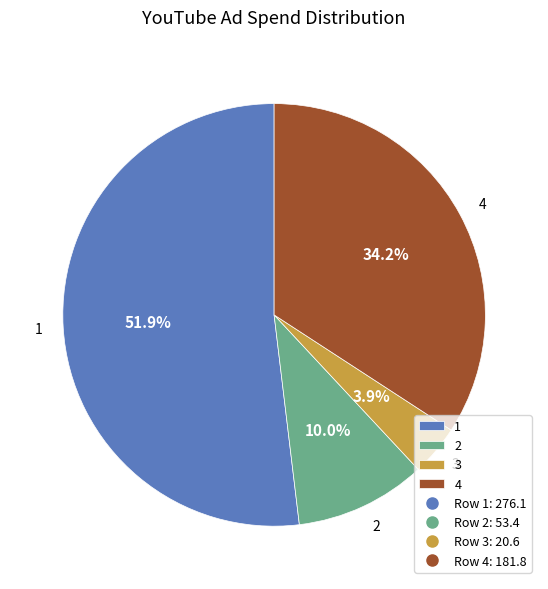

What percentage is the 3 slice, to the nearest percent?

4%